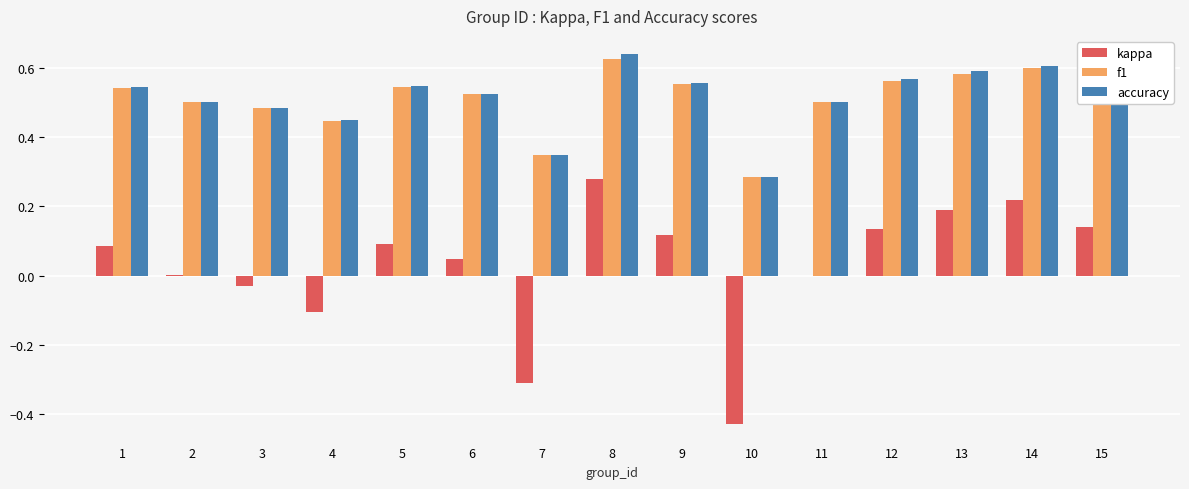

Is it true that accuracy equals 0.6 at 9?

True